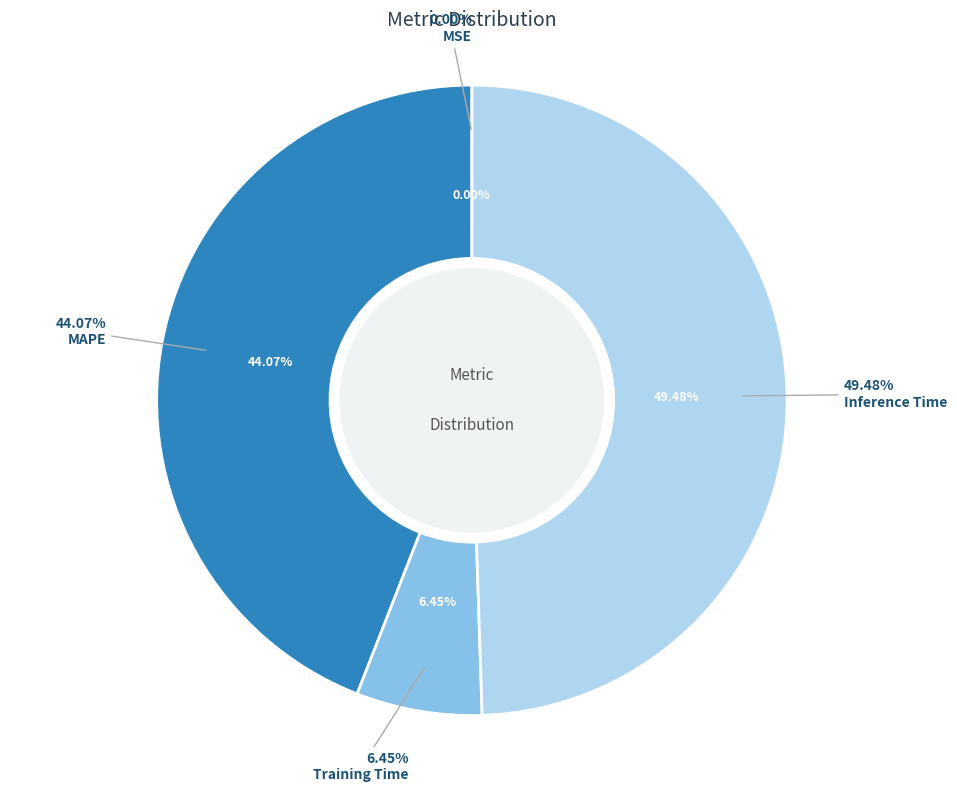

Does Inference Time account for over 50% of the chart?

No